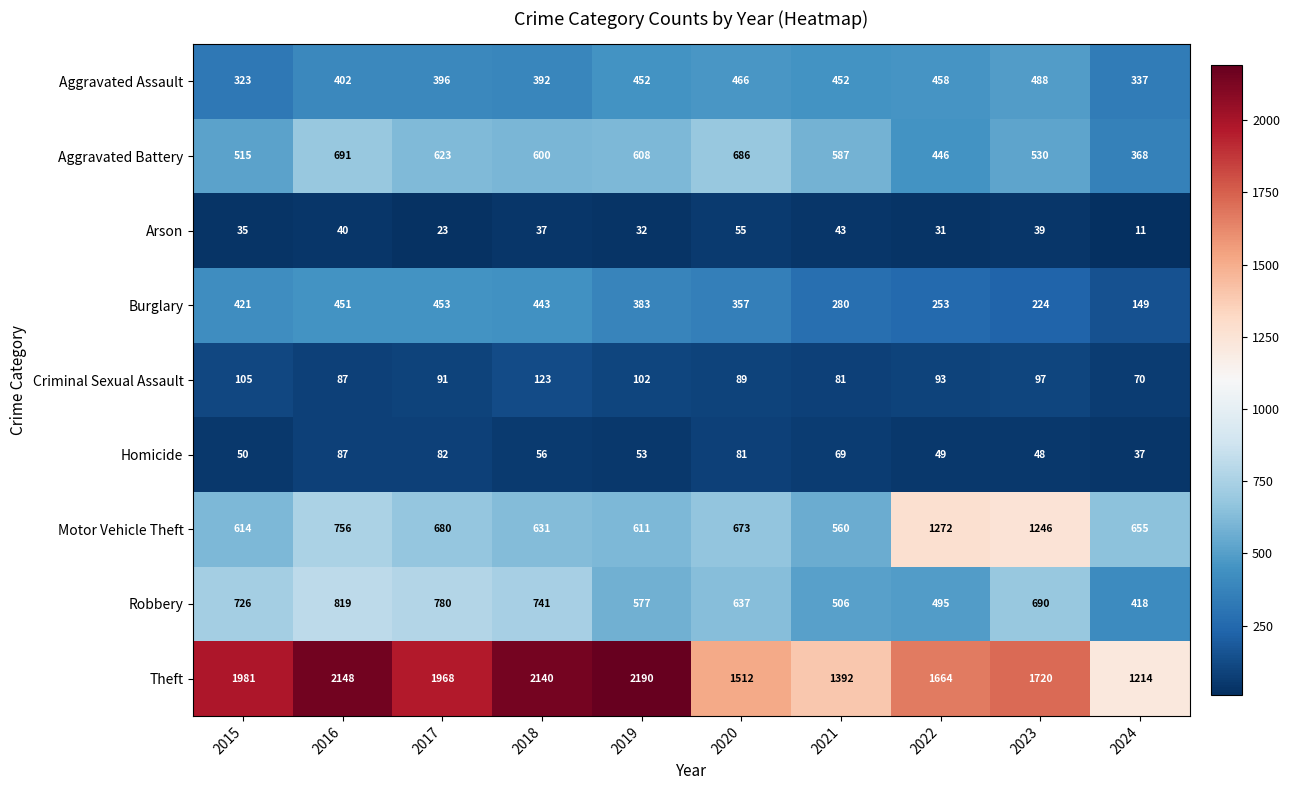

The value of Theft at 2020 is 1512. True or false?

True